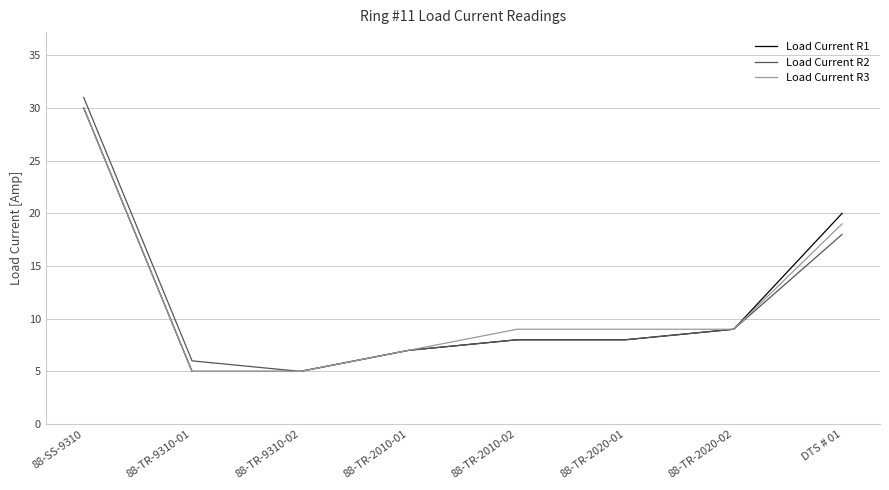

What is the total value across all series at 88-TR-9310-01?

16